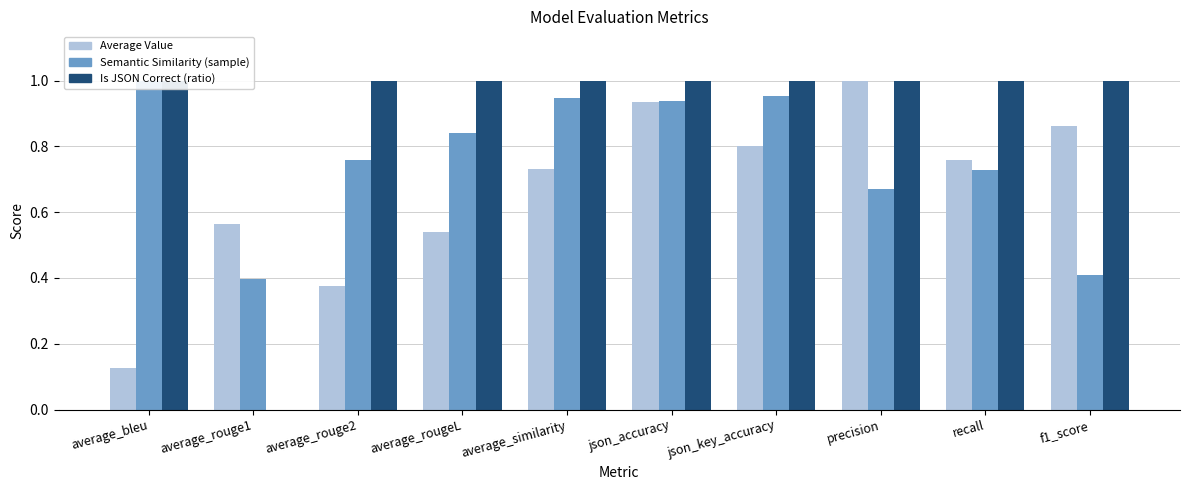

Between recall and precision, which is larger?

precision